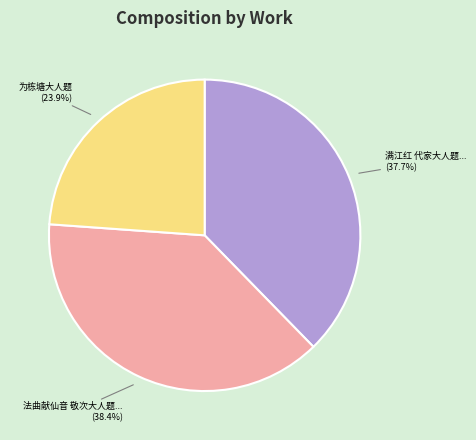

Is there a majority slice in this chart?

No